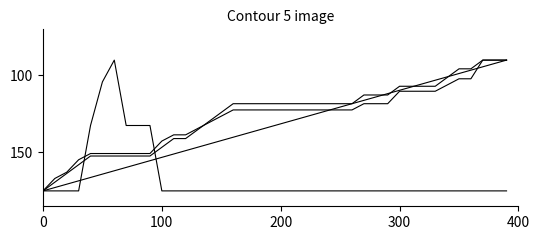

What position from the right is 200?

20